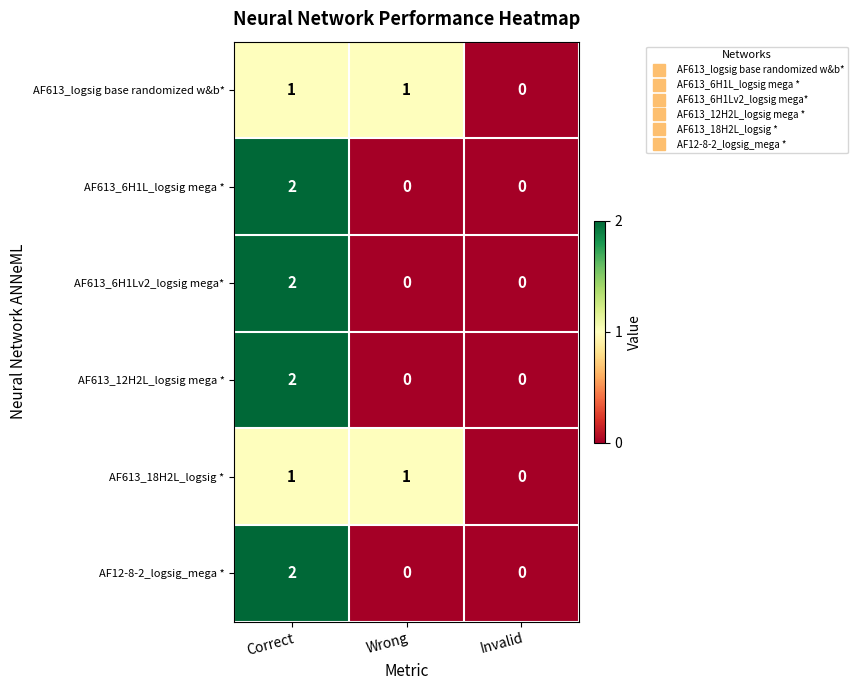

The value of AF12-8-2_logsig_mega * at Correct is 2. True or false?

True